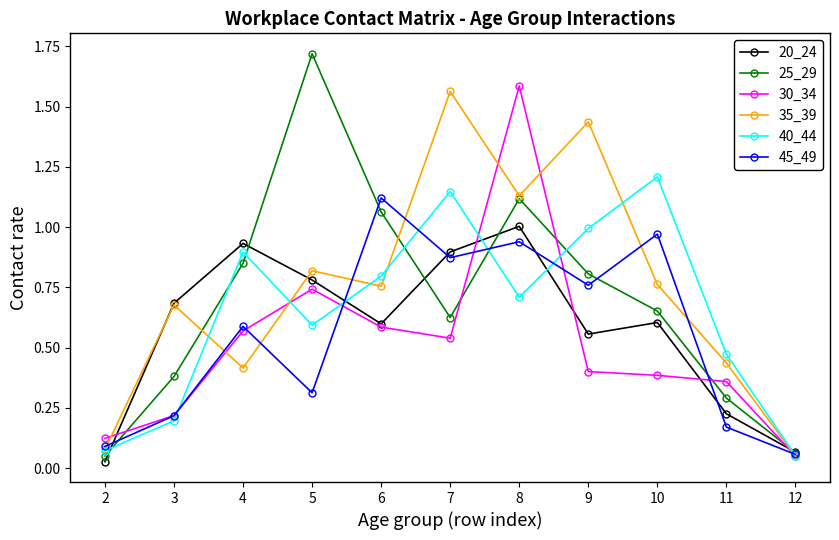

Between 6 and 11, which series saw the biggest shift?

45_49